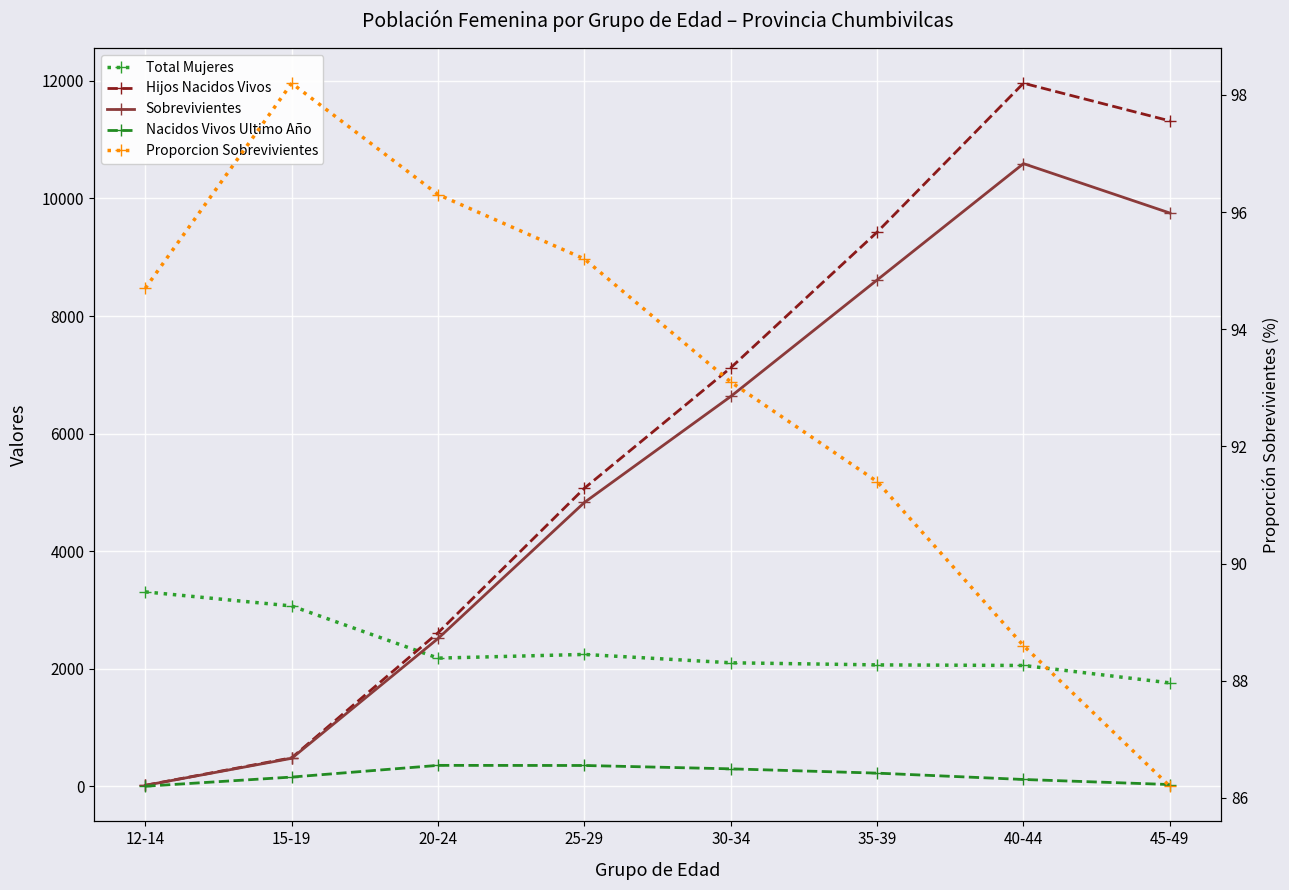

How many categories are shown in the chart?

8